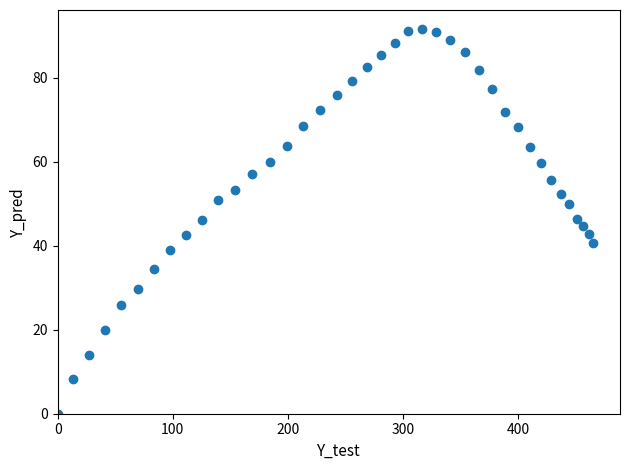

What is the range of X values (max minus min)?

465.4